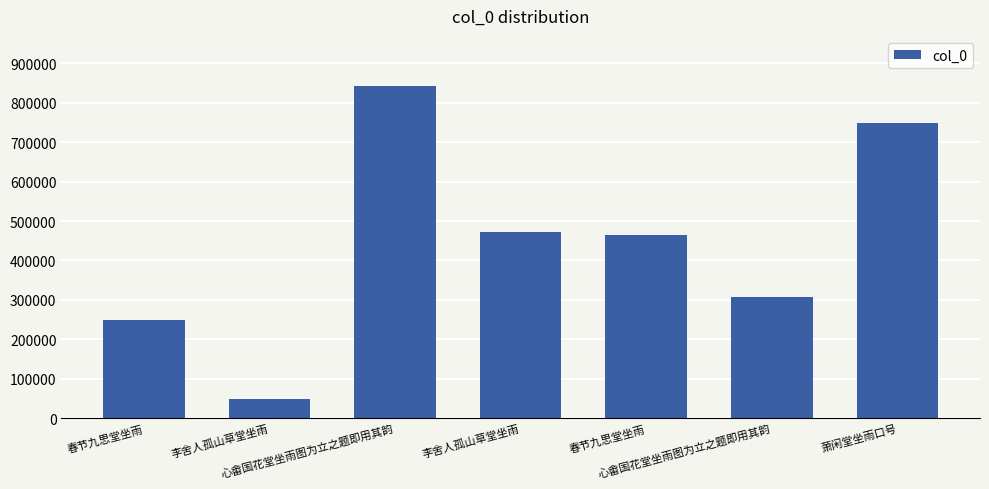

List the labels in order of value, smallest first.

李舍人孤山草堂坐雨, 春节九思堂坐雨, 心畬国花堂坐雨图为立之题即用其韵, 春节九思堂坐雨, 李舍人孤山草堂坐雨, 萧闲堂坐雨口号, 心畬国花堂坐雨图为立之题即用其韵